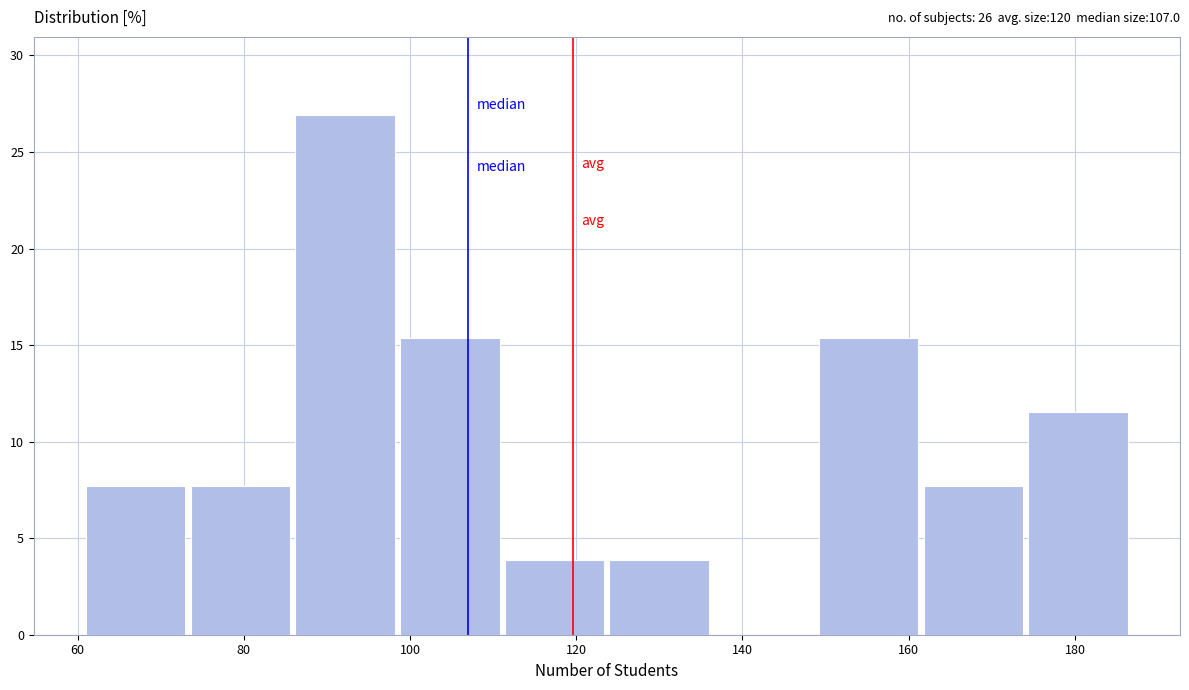

Which range on the x-axis has the tallest bar?

86.2 to 98.8